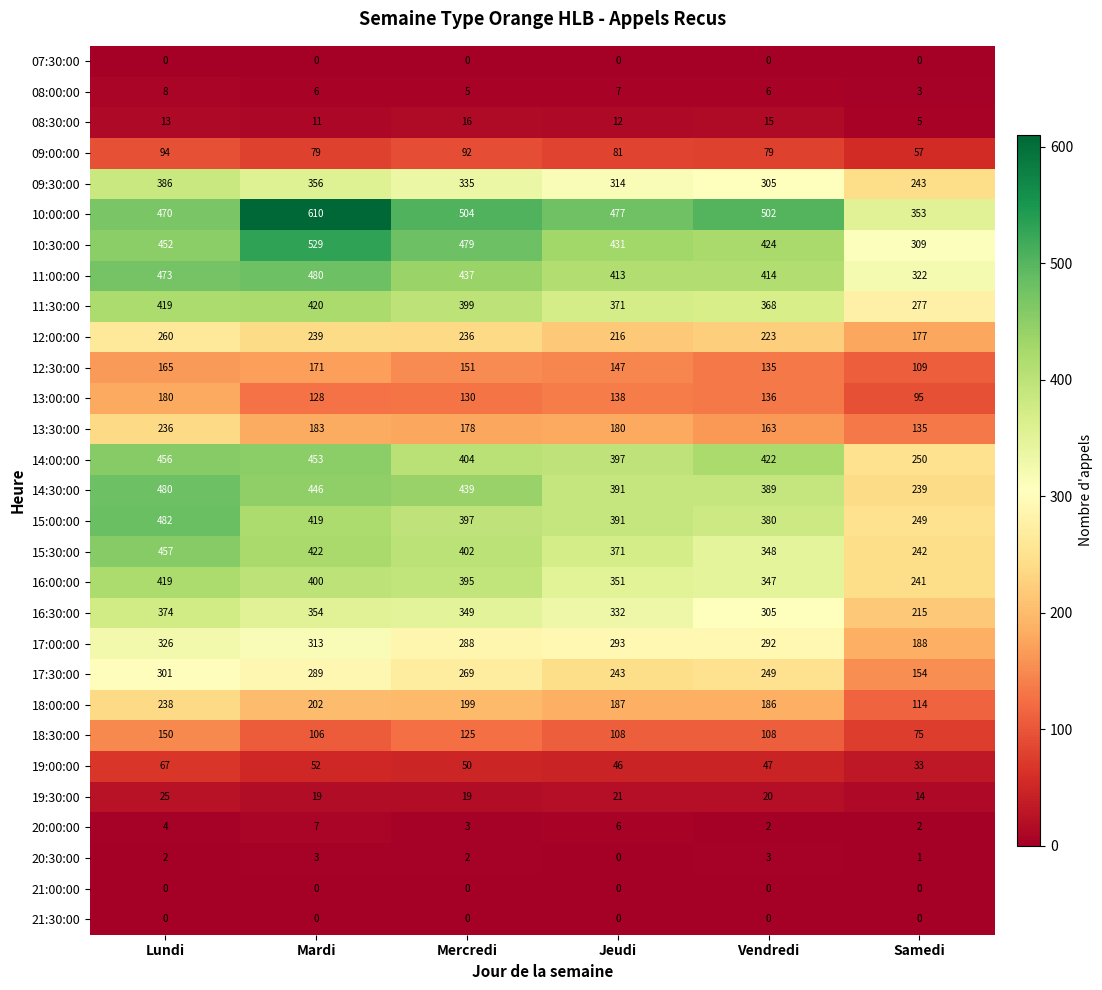

Which category has the highest value across all series?

Mardi